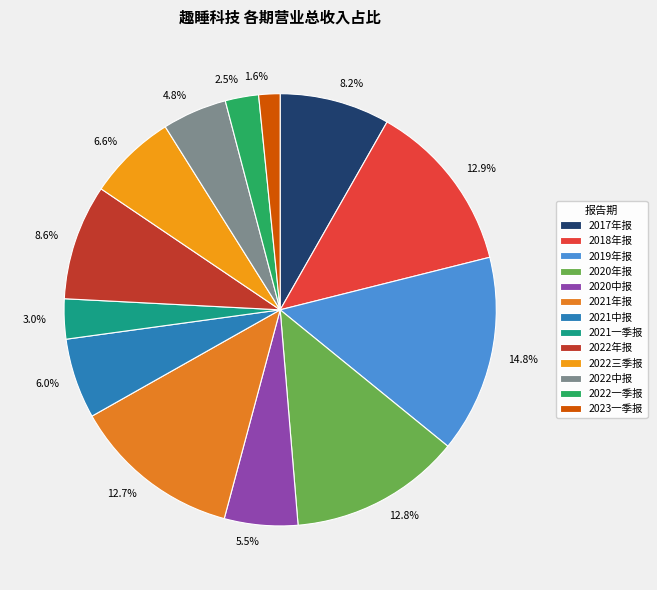

How much of the chart is everything except 1.6%?

98.4%